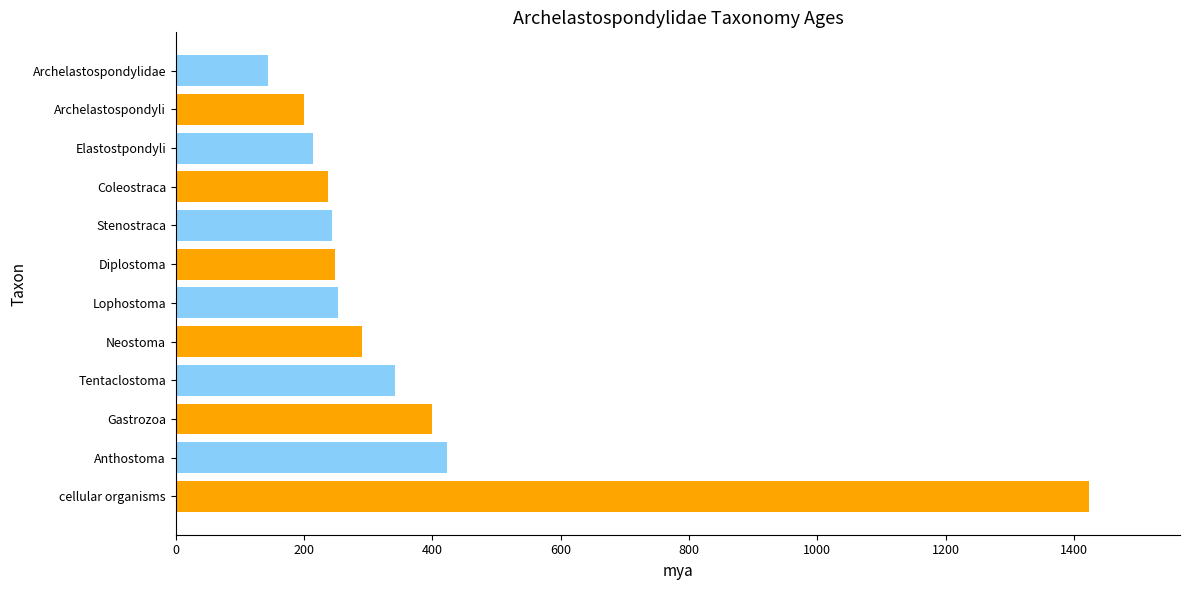

What is the change in value from Gastrozoa to Archelastospondylidae?

-257